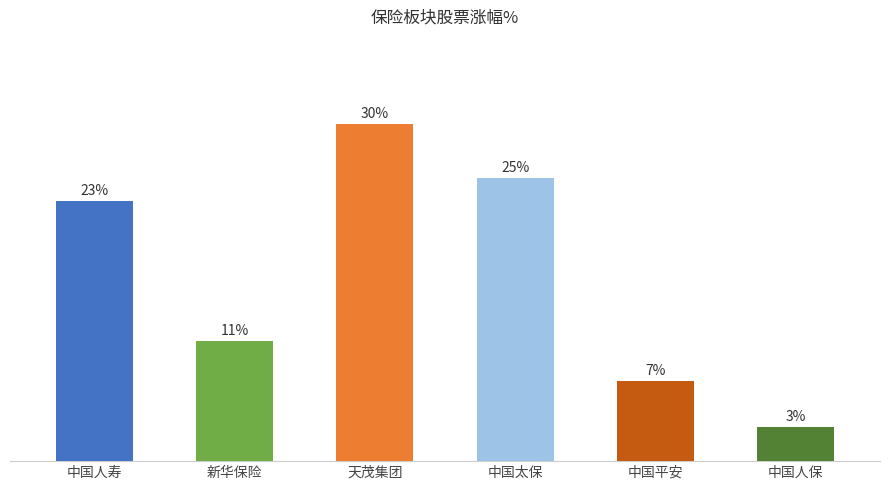

Does the chart contain any negative values?

No